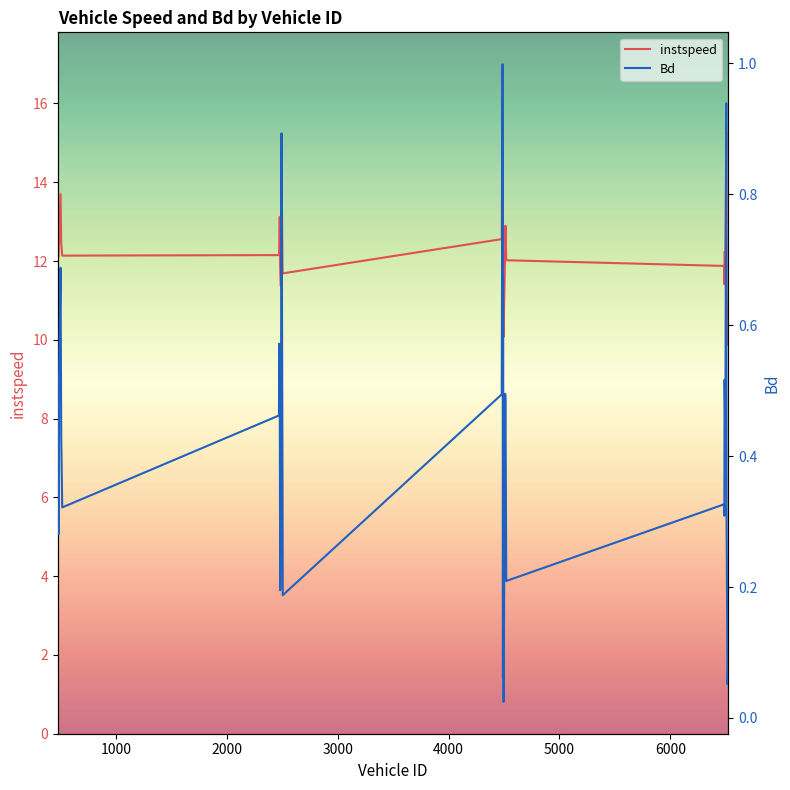

True or false: instspeed and Bd intersect in this chart.

False